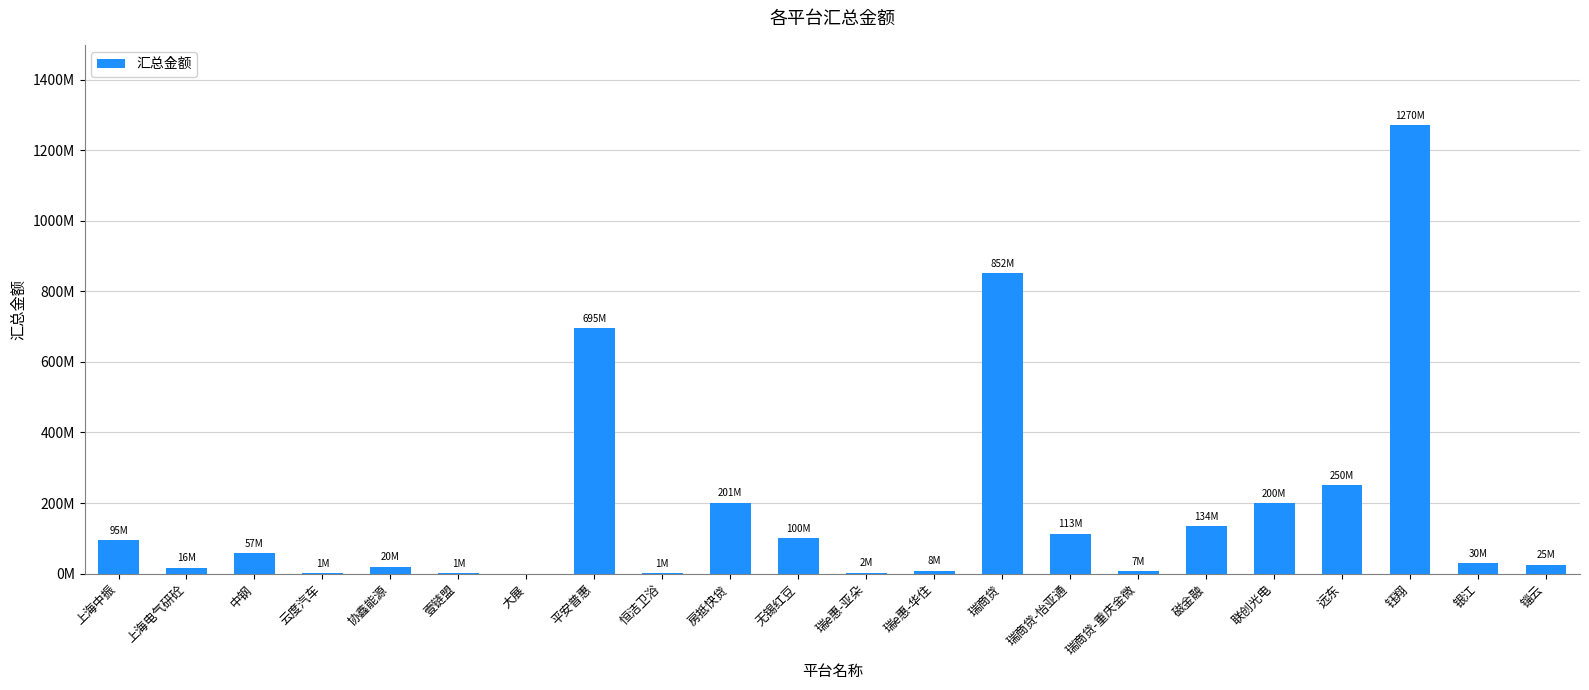

What is the value of the 8th bar from the left?

695413362.0